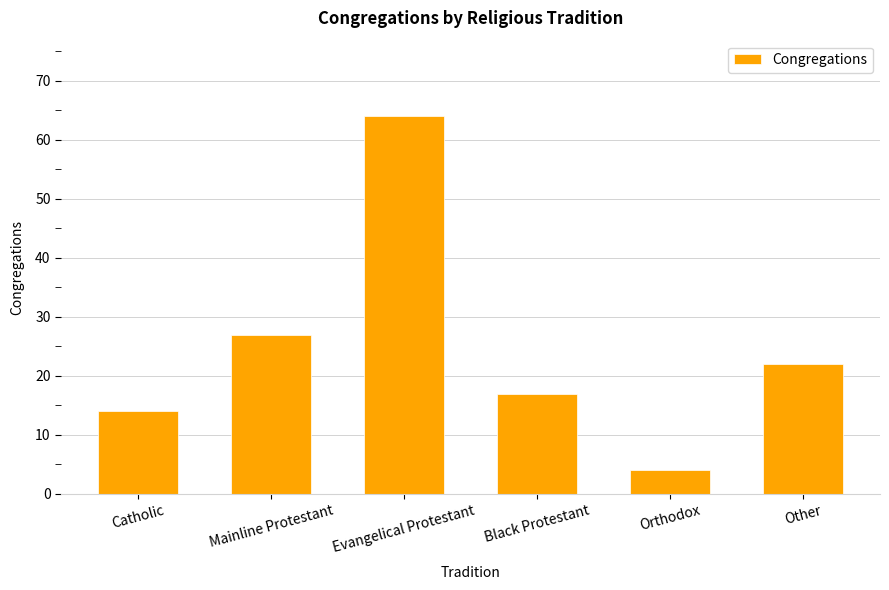

Rank the categories by value from highest to lowest.

Evangelical Protestant, Mainline Protestant, Other, Black Protestant, Catholic, Orthodox